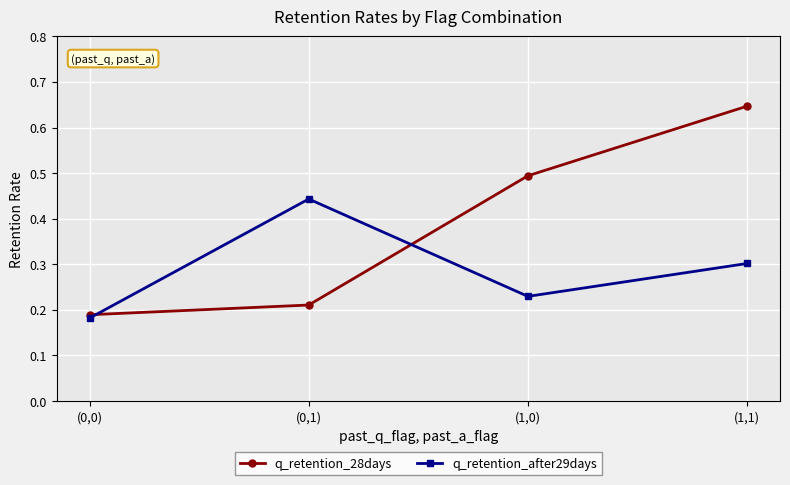

At which category does the chart reach its peak across all series?

(1,1)